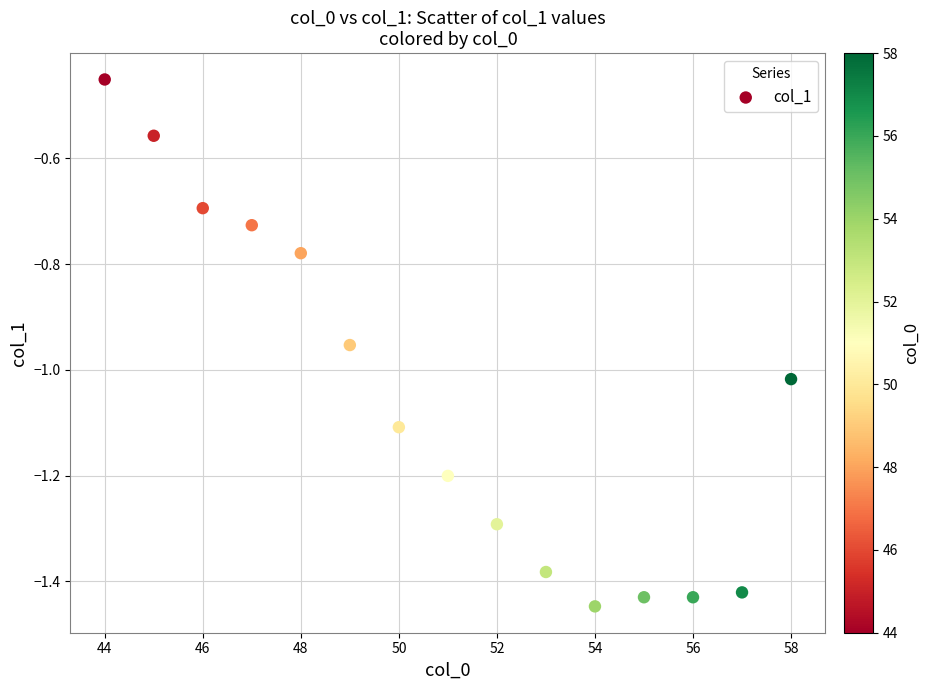

What is the range of Y values (max minus min)?

1.0